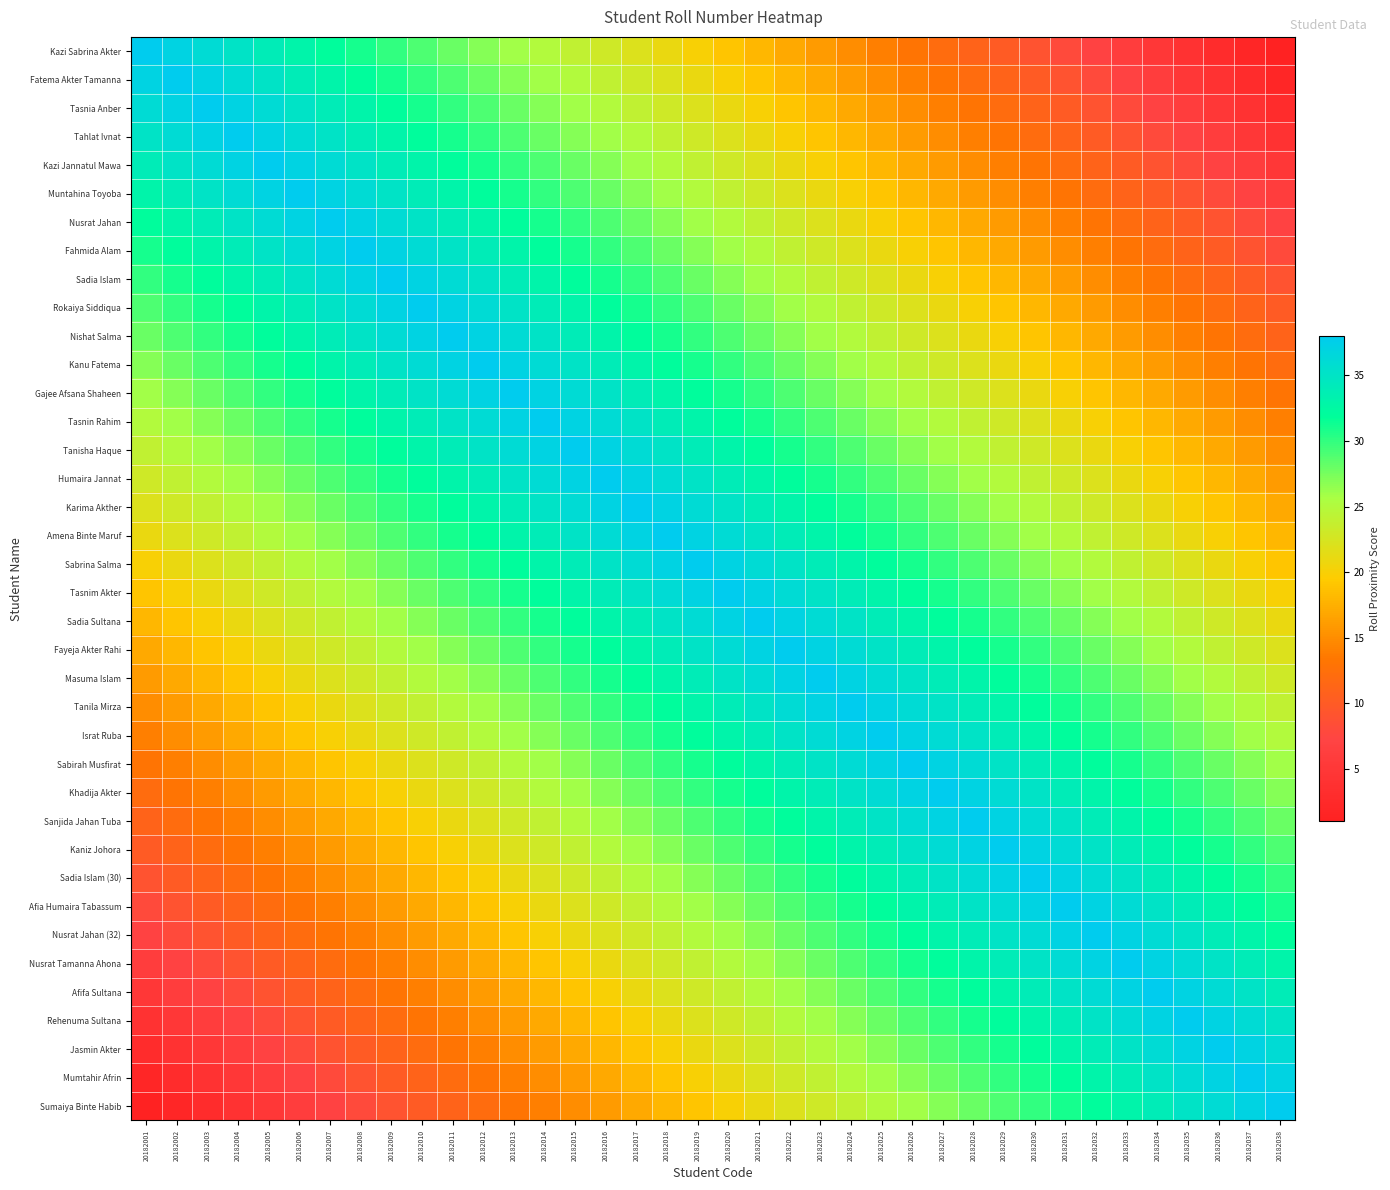

Which has a higher value, 20182025 or 20182028?

20182025